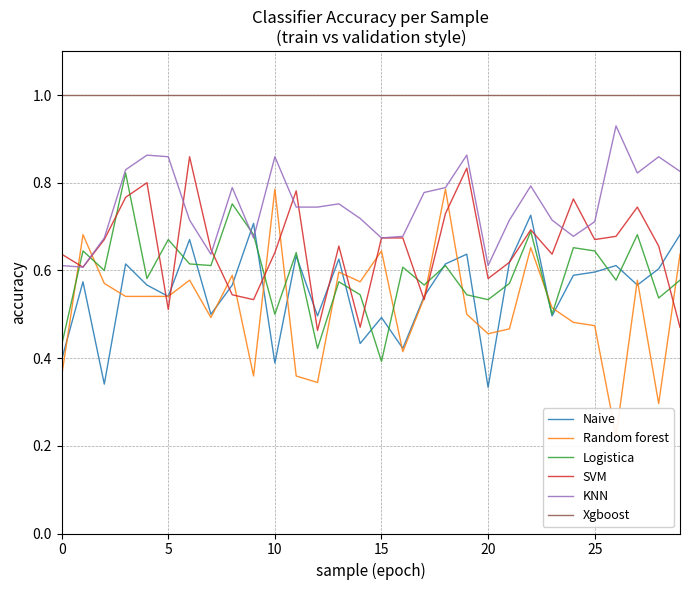

At which label does Logistica reach its minimum?

15